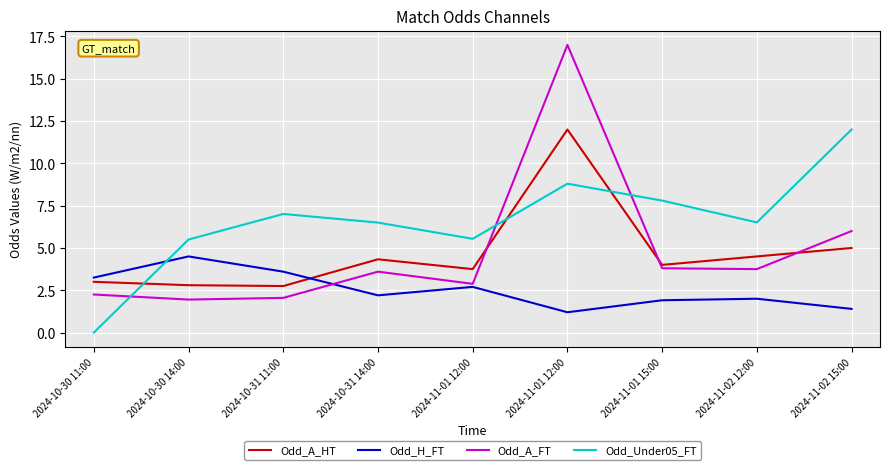

What is the approximate value of Odd_A_FT at 2024-11-02 12:00?

3.8